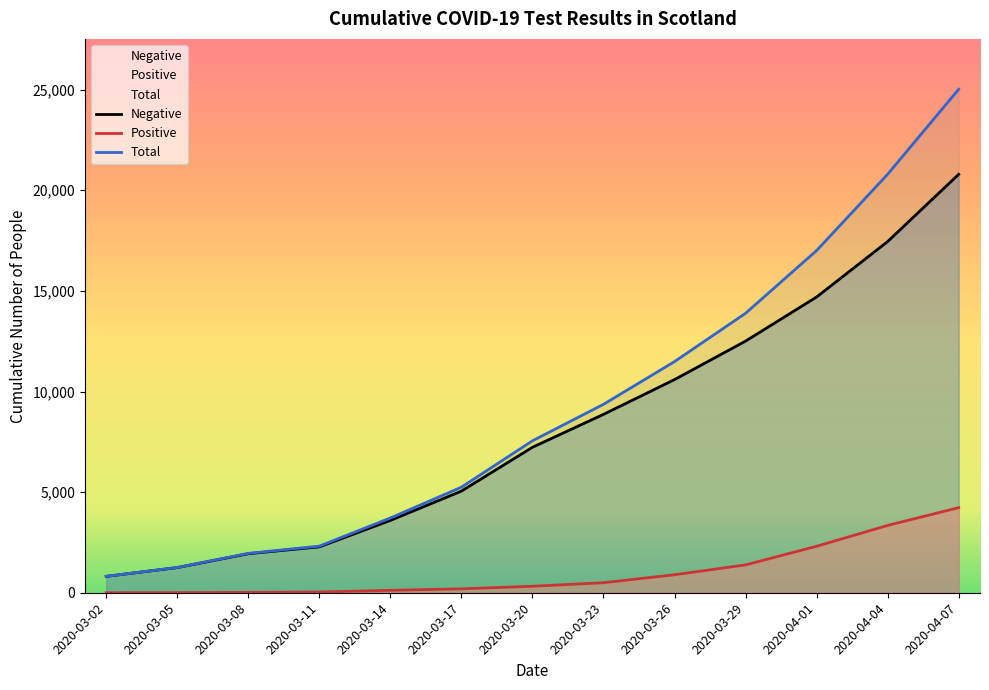

What is the sum of the Negative values at 2020-04-01 and 2020-03-11?

16977